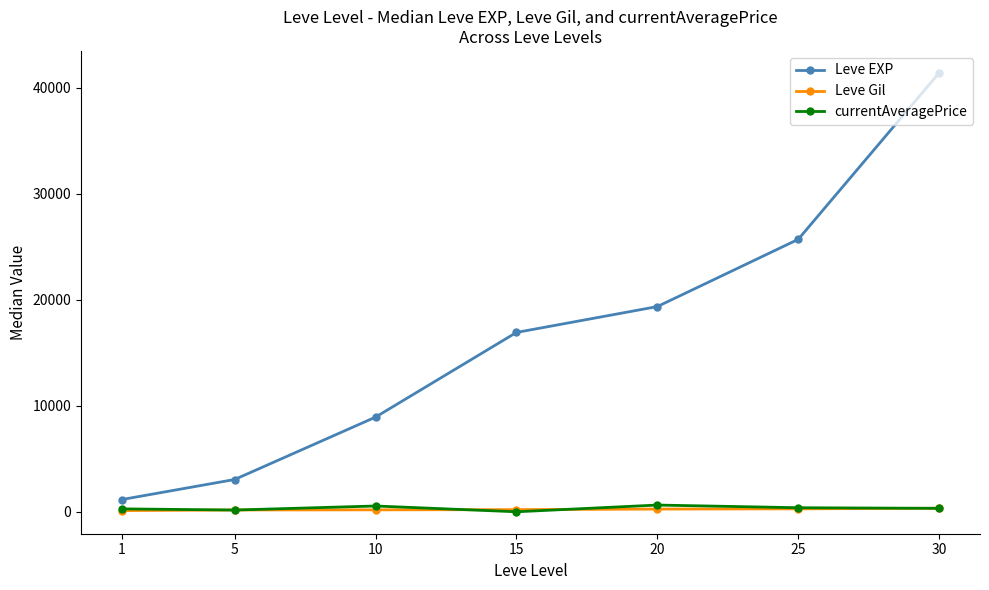

The currentAveragePrice series shows 163.0 at 5. True or false?

True